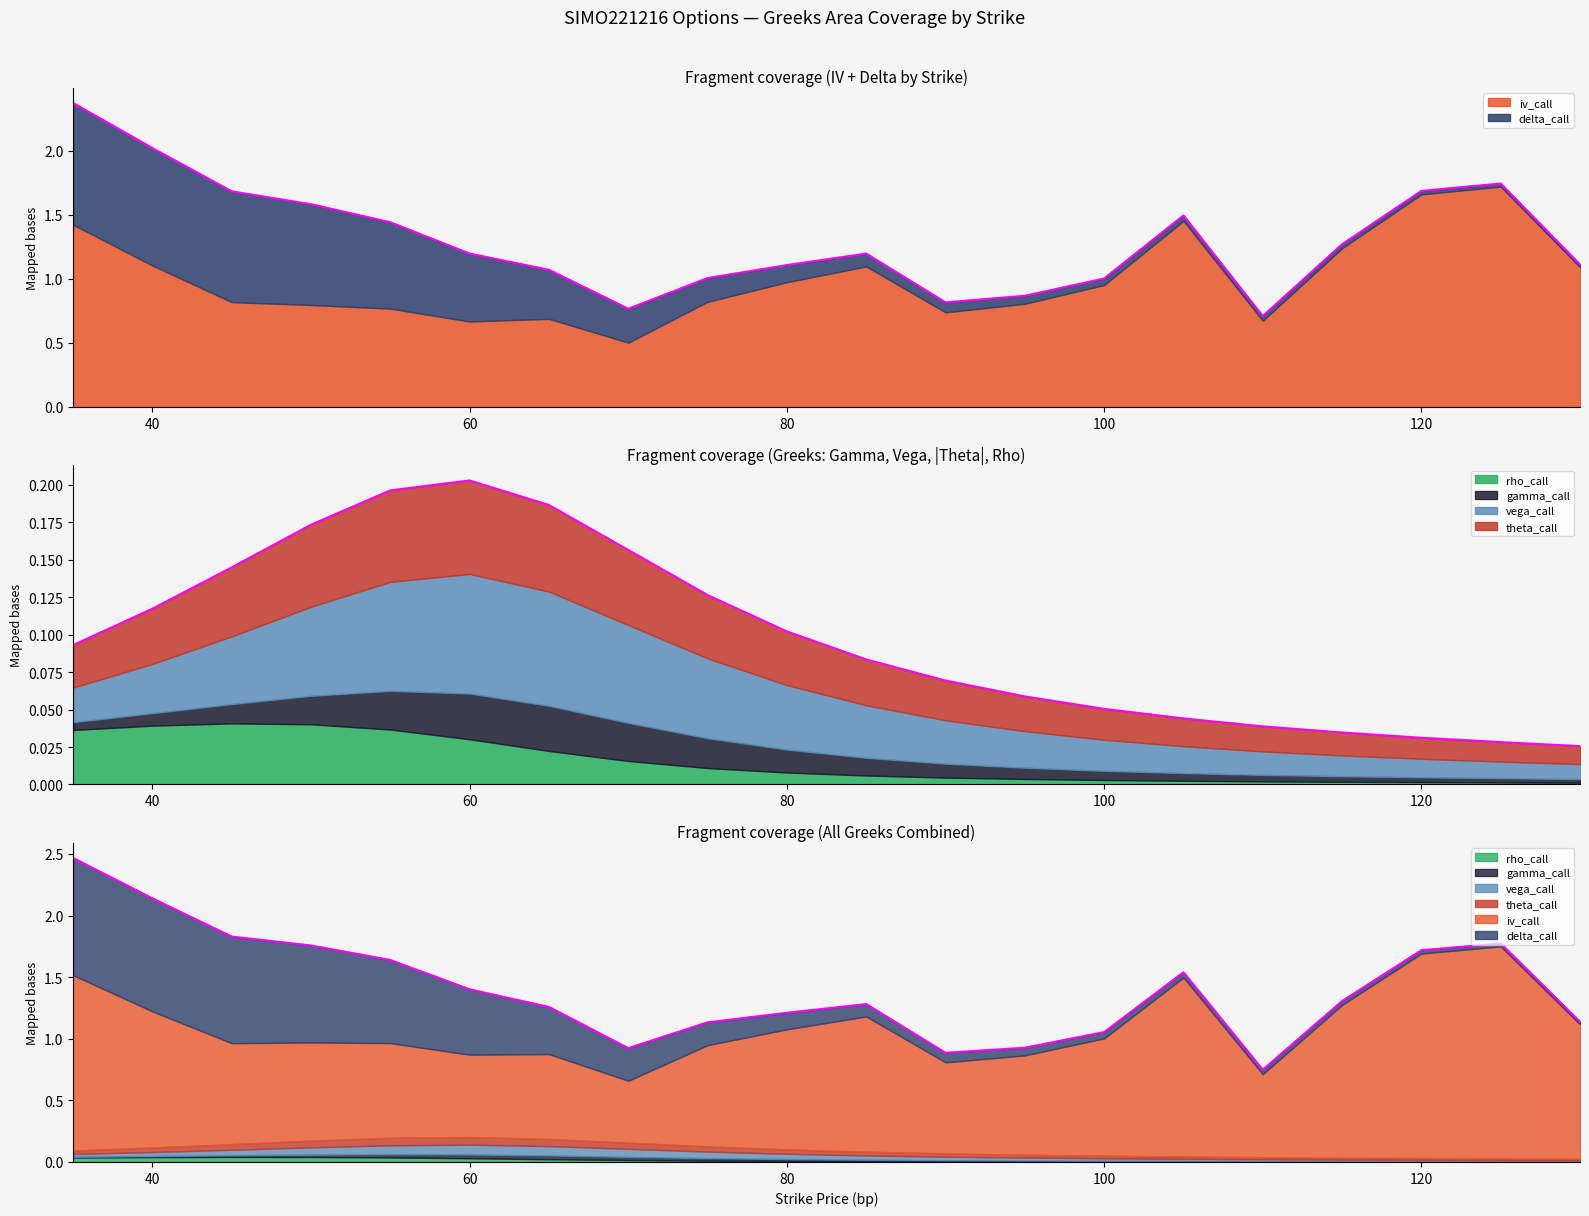

True or false: gamma_call and vega_call cross at least once.

False